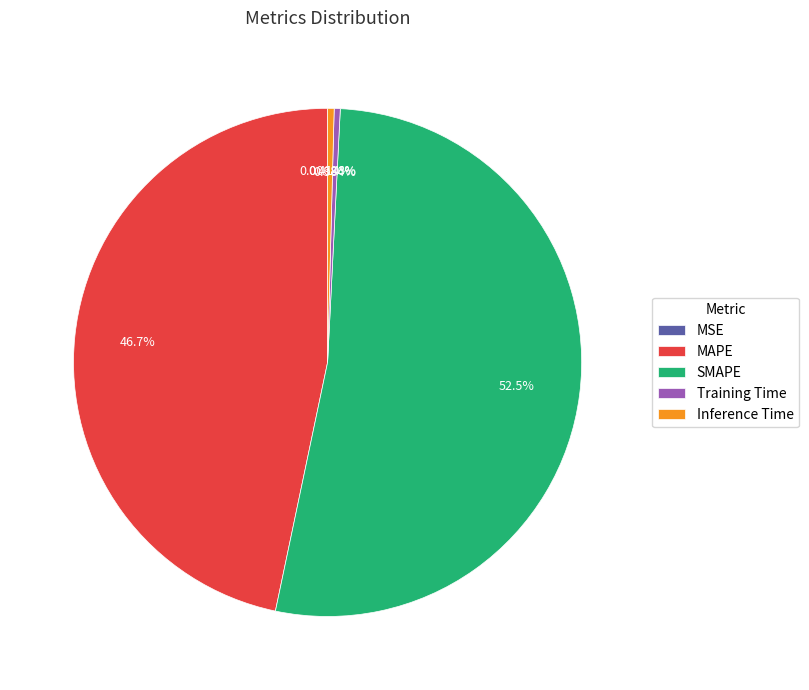

To the nearest percent, what is the difference between the MAPE and SMAPE slice percentages?

6%